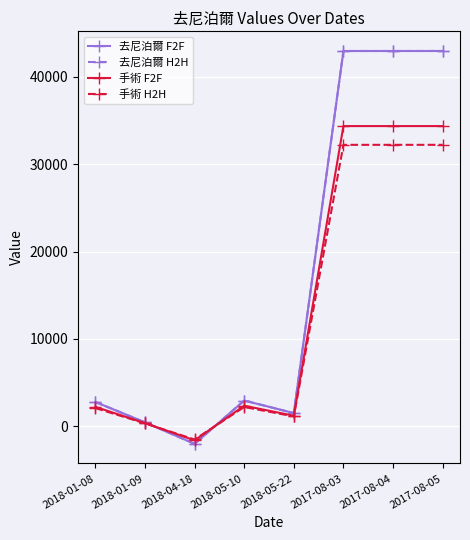

What are all the series names shown in the legend?

去尼泊爾 F2F, 去尼泊爾 H2H, 手術 F2F, 手術 H2H